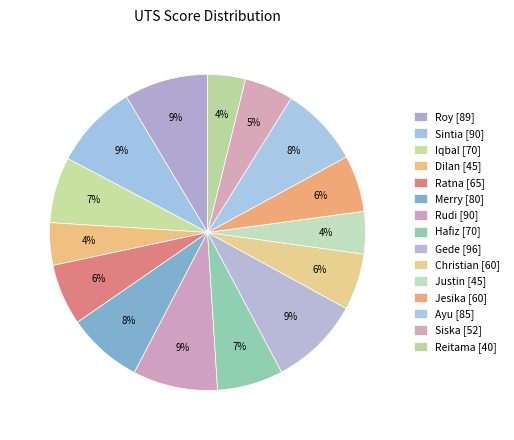

To the nearest percent, what is the difference between the Sintia and Christian slice percentages?

3%